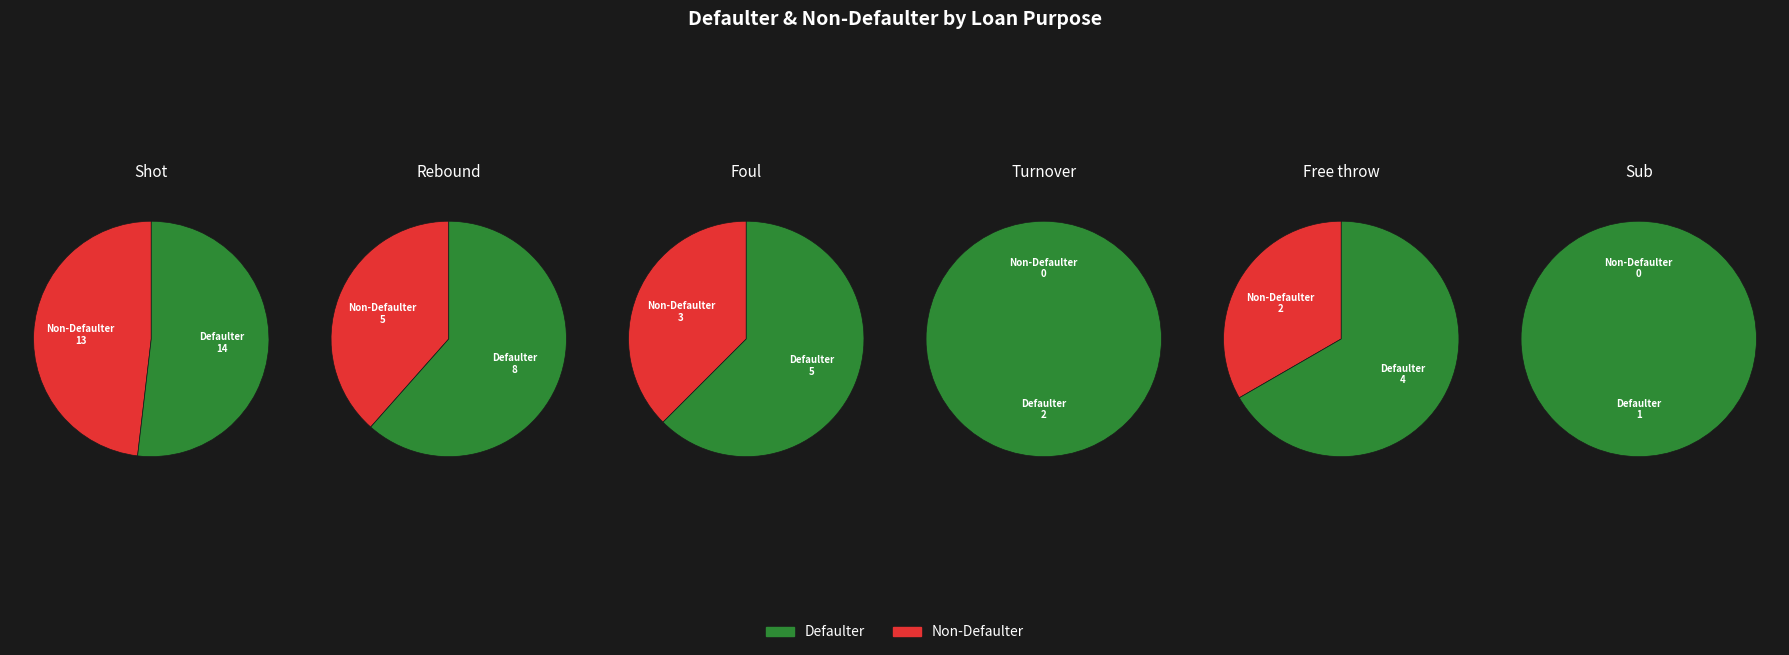

Is the sum of 0 and 4 greater than half?

Yes